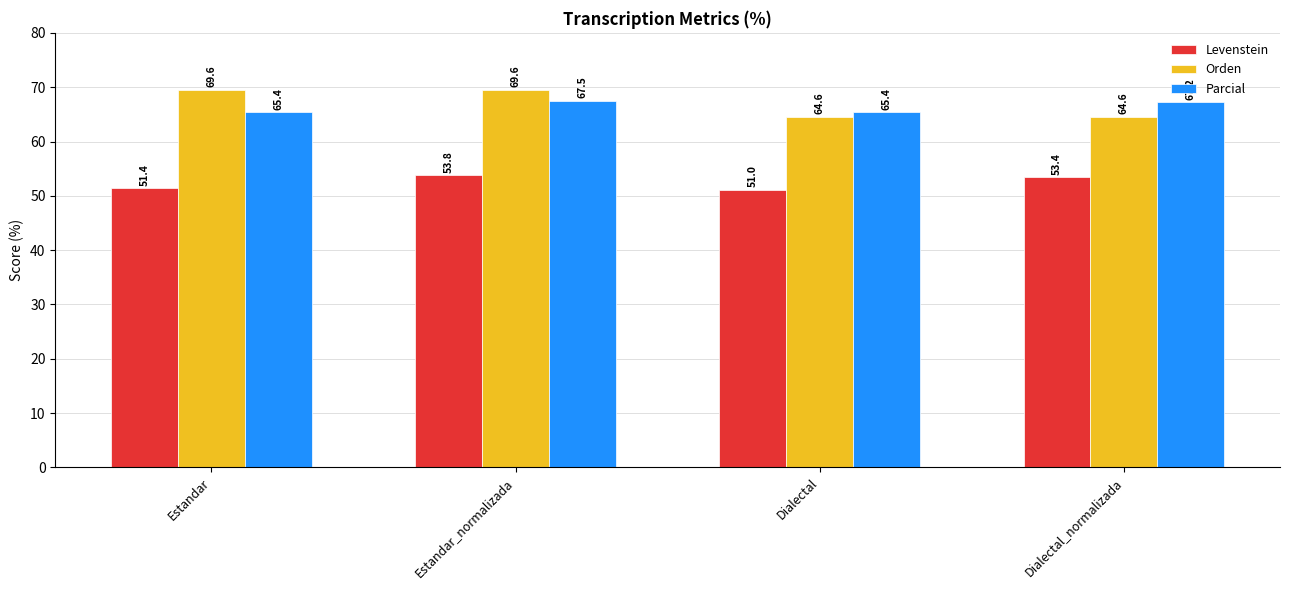

Rank the series at Estandar from lowest to highest value.

Levenstein, Parcial, Orden